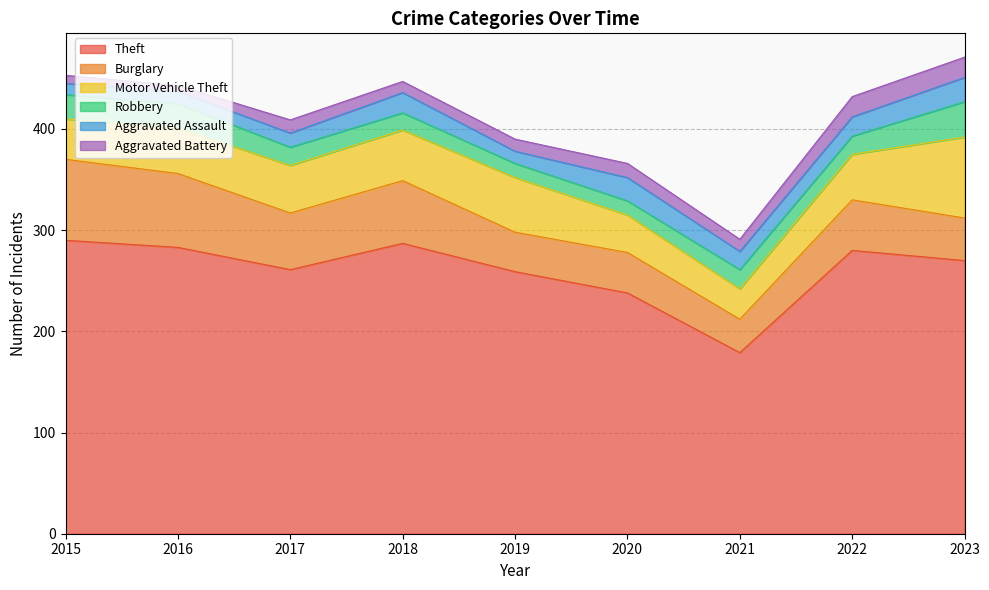

Reading left to right, transcribe all the data shown in this chart.

Theft: 290	283	261	287	259	238	179	280	270
Burglary: 80	73	56	62	39	40	33	50	42
Motor Vehicle Theft: 40	45	47	50	54	37	30	45	80
Robbery: 24	24	18	17	14	14	19	18	35
Aggravated Assault: 11	12	14	20	12	23	18	19	24
Aggravated Battery: 8	6	13	11	12	14	12	20	20